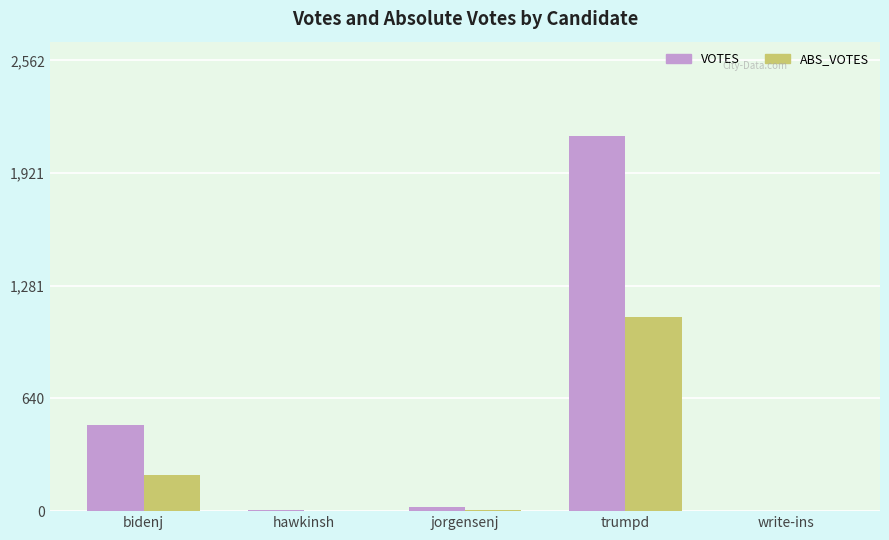

What is the spread (max minus min) of values at jorgensenj?

17